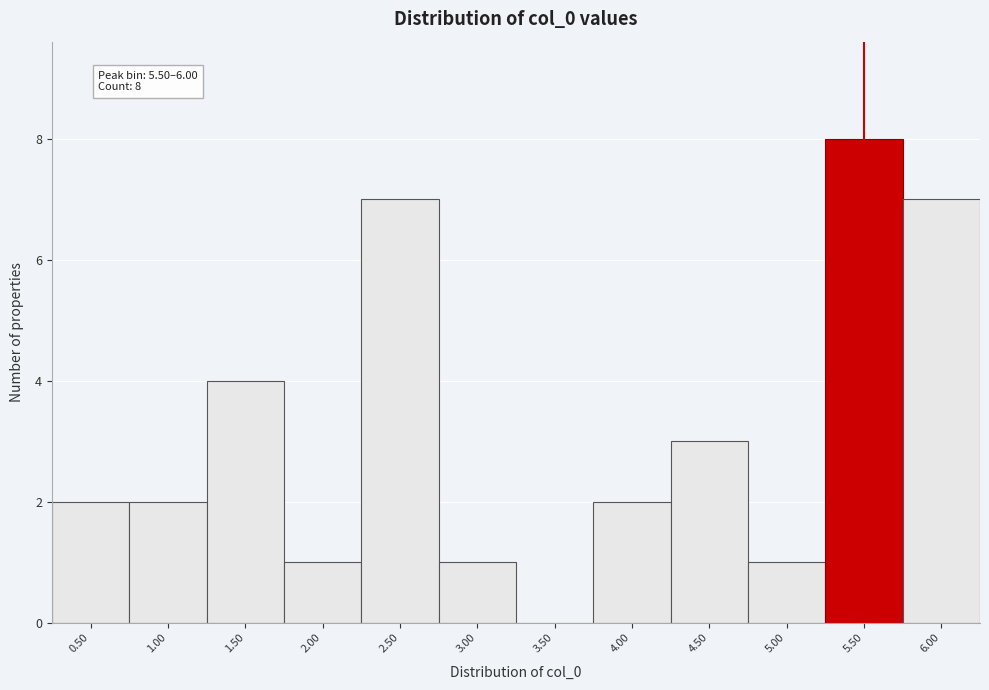

Reading left to right, extract all data points from this chart.

0.50=2	1.00=2	1.50=4	2.00=1	2.50=7	3.00=1	3.50=0	4.00=2	4.50=3	5.00=1	5.50=8	6.00=7